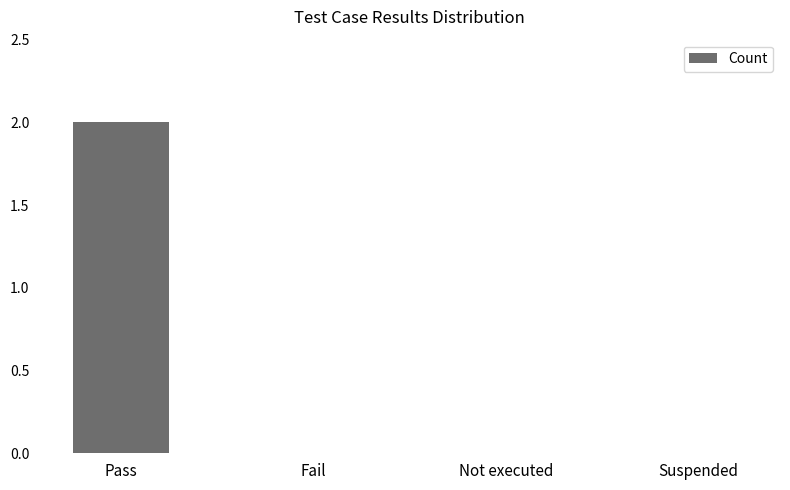

Which category has the highest value across all series?

Pass